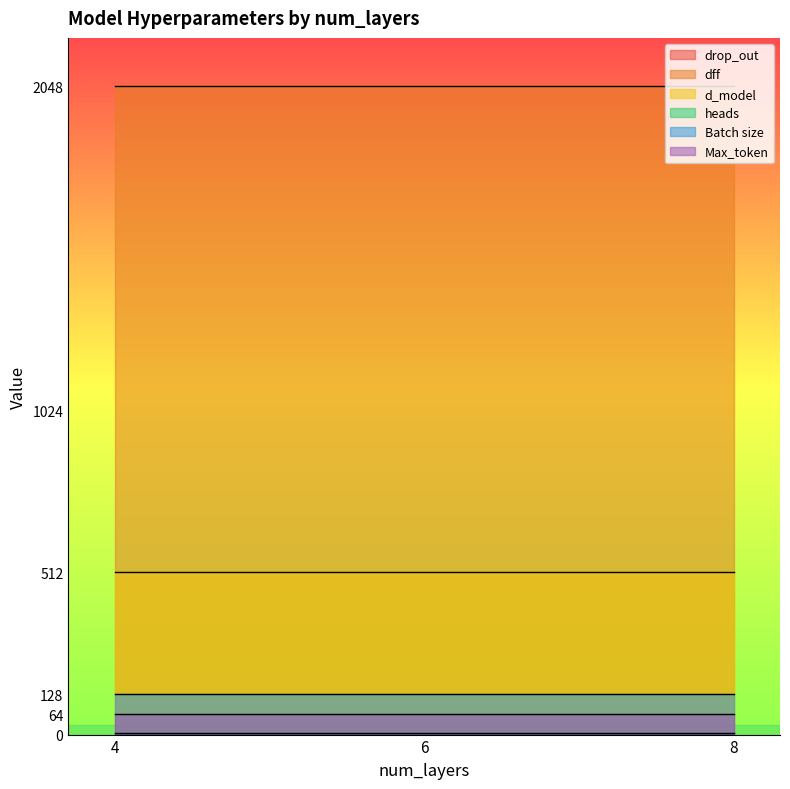

The value of Batch size at 6 is 128.0. True or false?

True